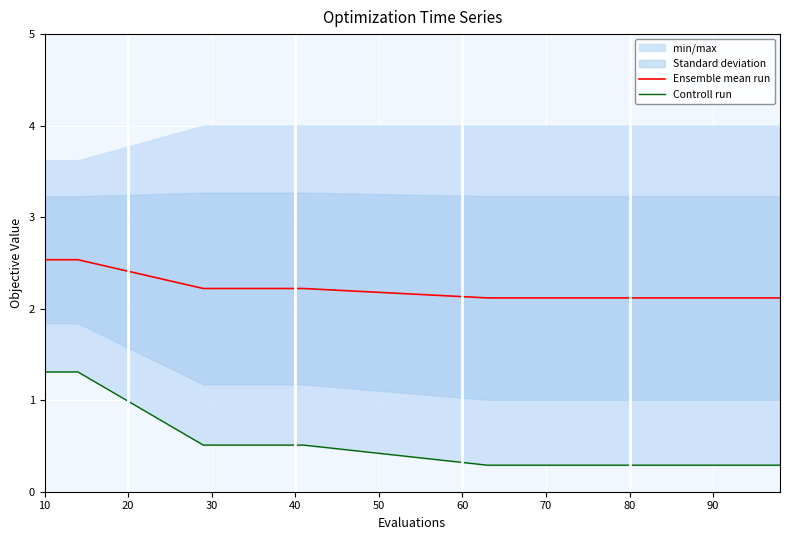

True or false: Ensemble mean run has more than 2 points higher than both neighbors.

False